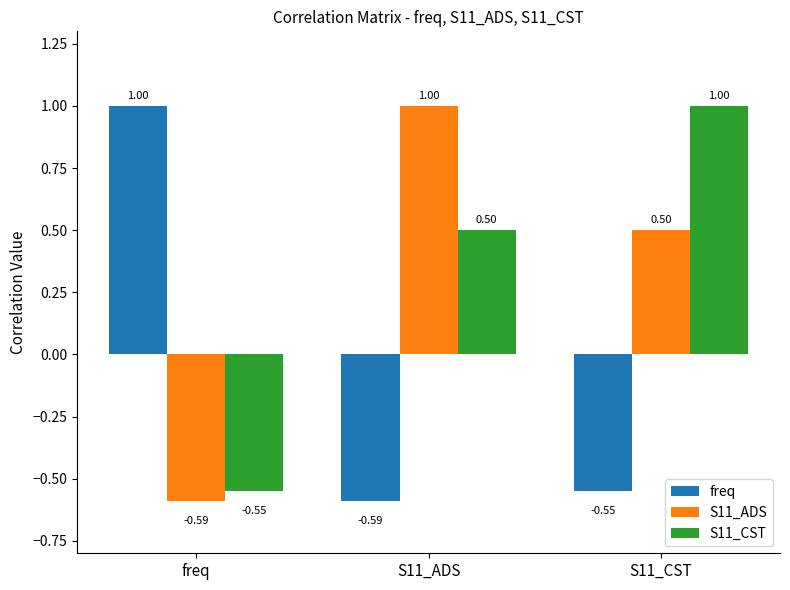

What are all the series names shown in the legend?

freq, S11_ADS, S11_CST